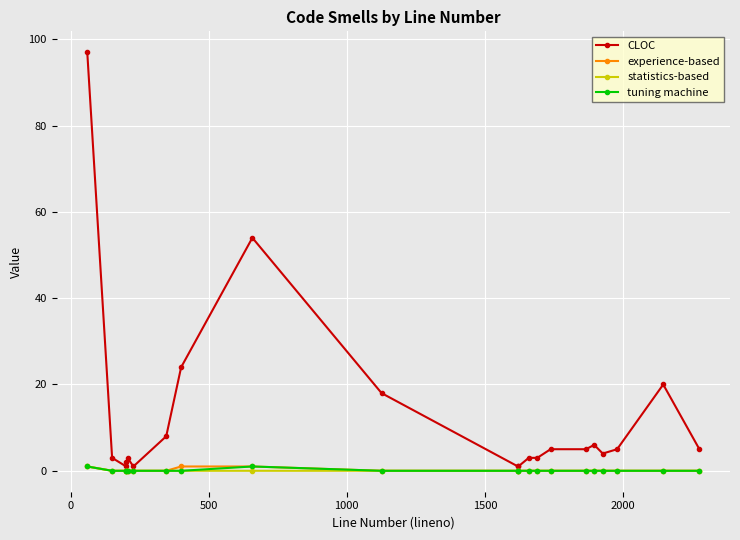

Which series has the widest spread of values?

CLOC